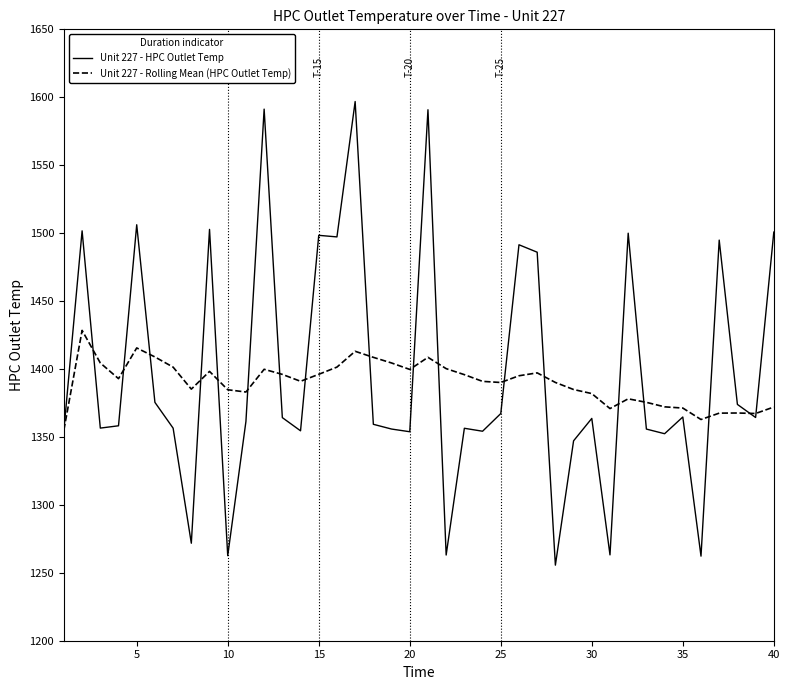

What is the minimum value for Unit 227 - Rolling Mean (HPC Outlet Temp)?

1355.2